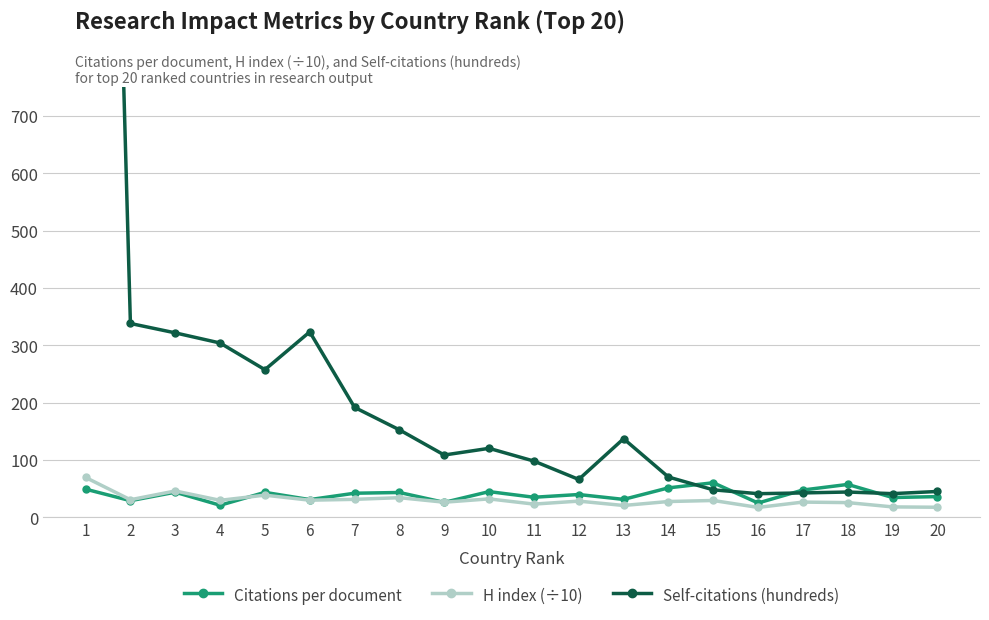

True or false: Self-citations (hundreds) has more than 0 interior local peaks.

True